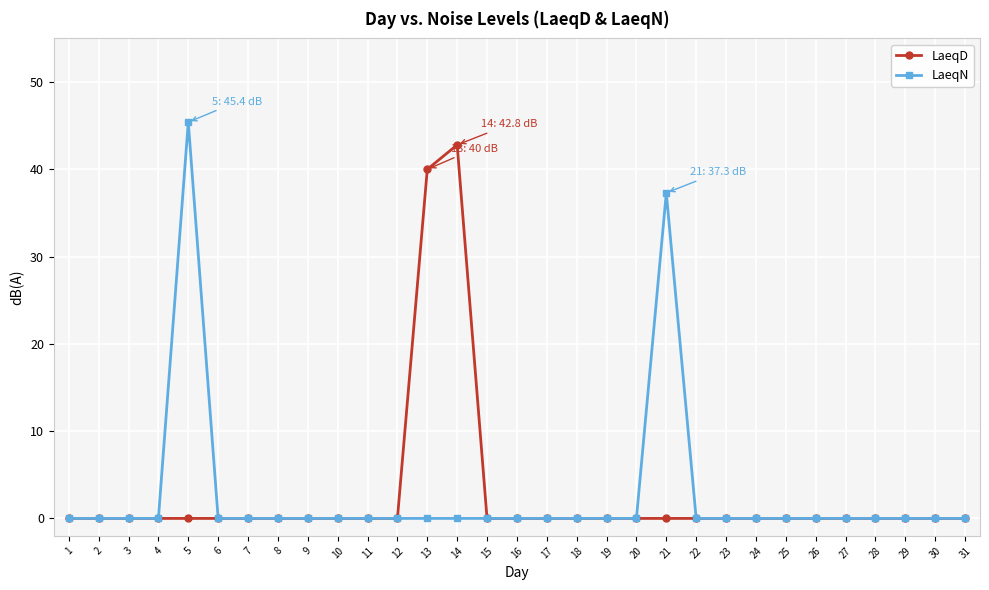

Which category has the highest value in the LaeqN series?

5